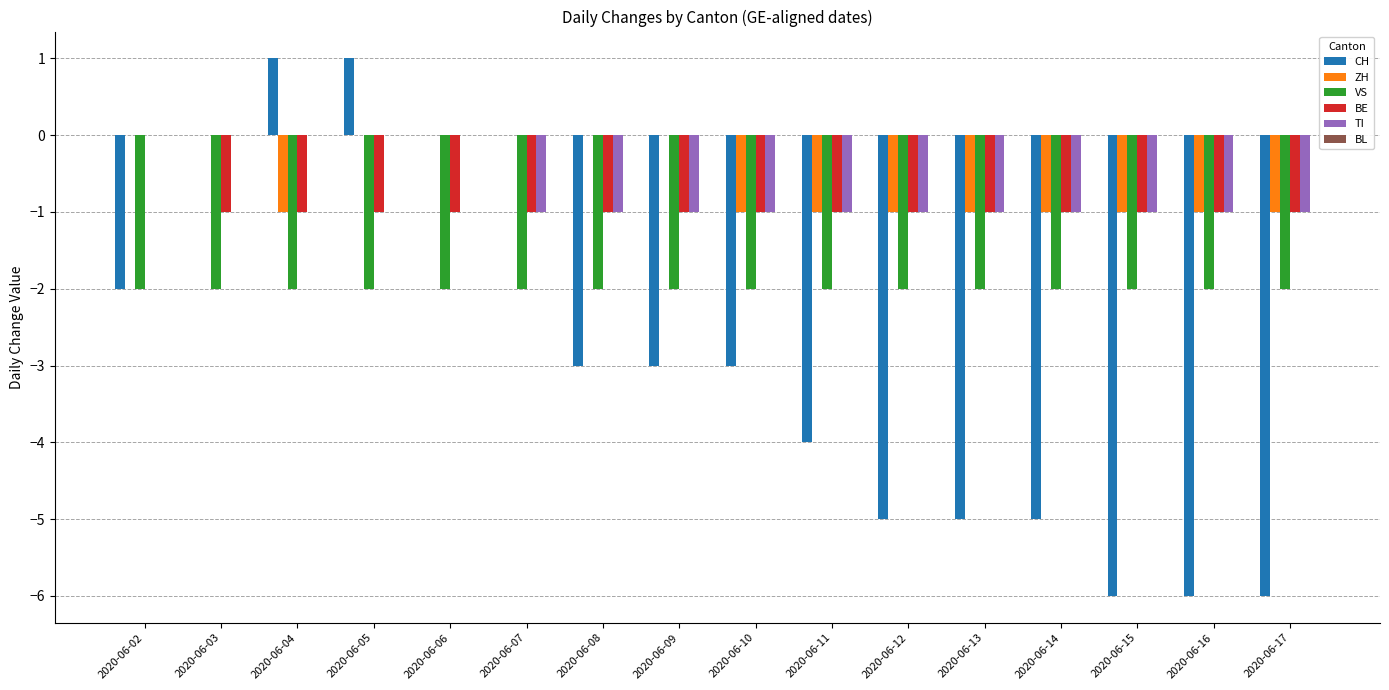

The value of ZH at 2020-06-04 is -2. True or false?

False